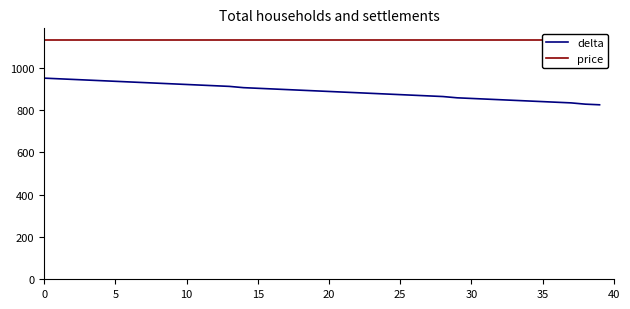

What is the approximate value of price at 24?

1130